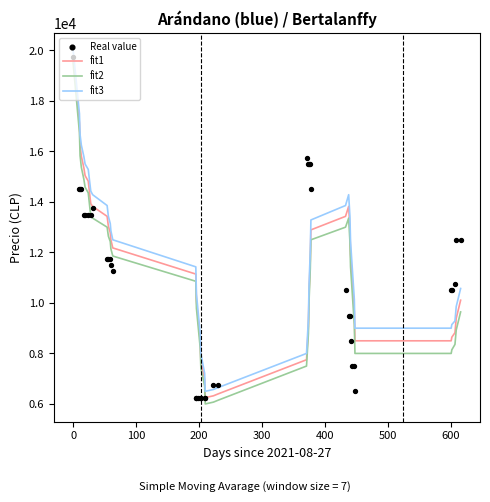

Which series contains the highest Y value?

fit3